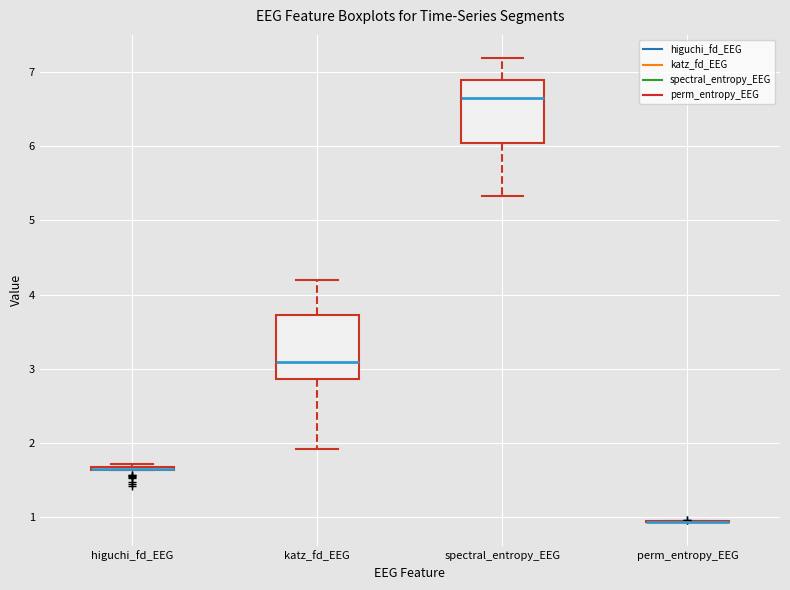

Reading left to right, read every box against the y-axis: the position of its median line, the range the box covers, and the ends of its whiskers. The values are not printed on the chart, so give them approximately, as read against the axis.

higuchi_fd_EEG: box collapsed to a line at 1.7, whiskers 1.6 to 1.7
katz_fd_EEG: median 3.1, box 2.9 to 3.7, whiskers 1.9 to 4.2
spectral_entropy_EEG: median 6.7, box 6.0 to 6.9, whiskers 5.3 to 7.2
perm_entropy_EEG: box collapsed to a line at 0.9, whiskers 0.9 to 1.0